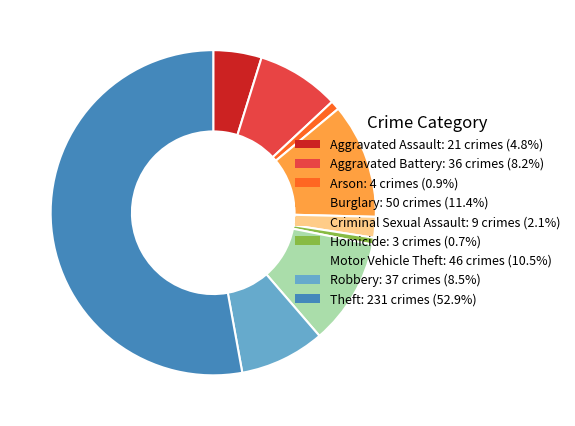

Does Aggravated Assault: 21 crimes (4.8%) represent more than half of the total?

No